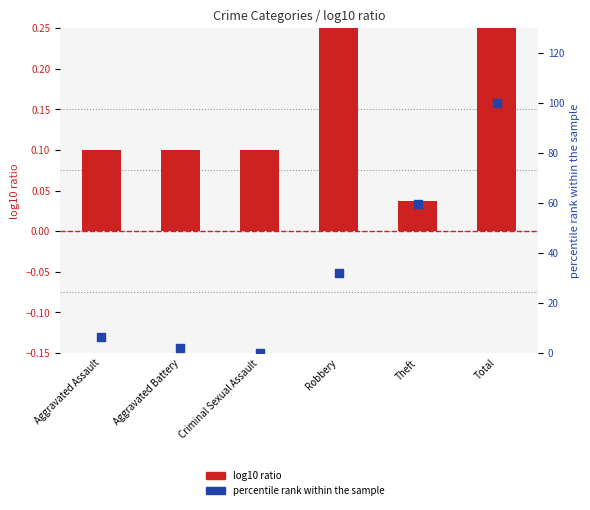

Which series contains the lowest Y value?

percentile rank within the sample